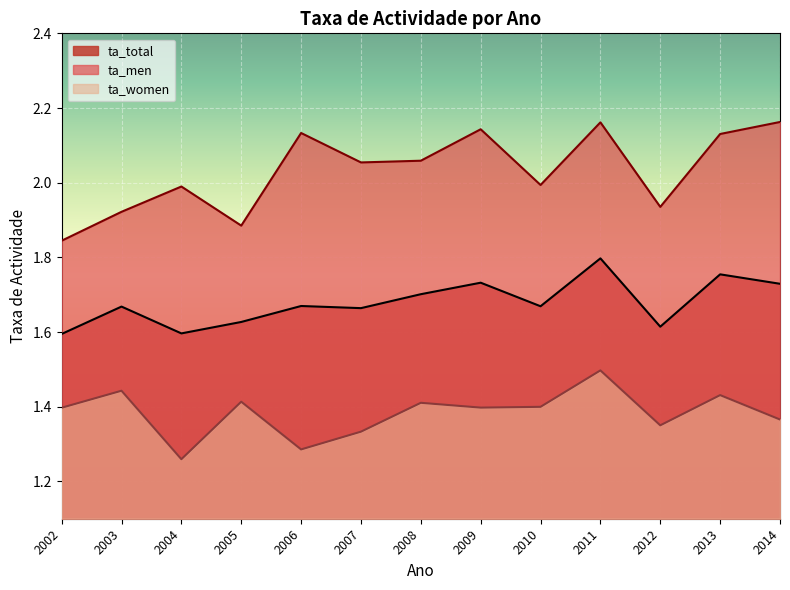

Where is the first local minimum for ta_women?

2004